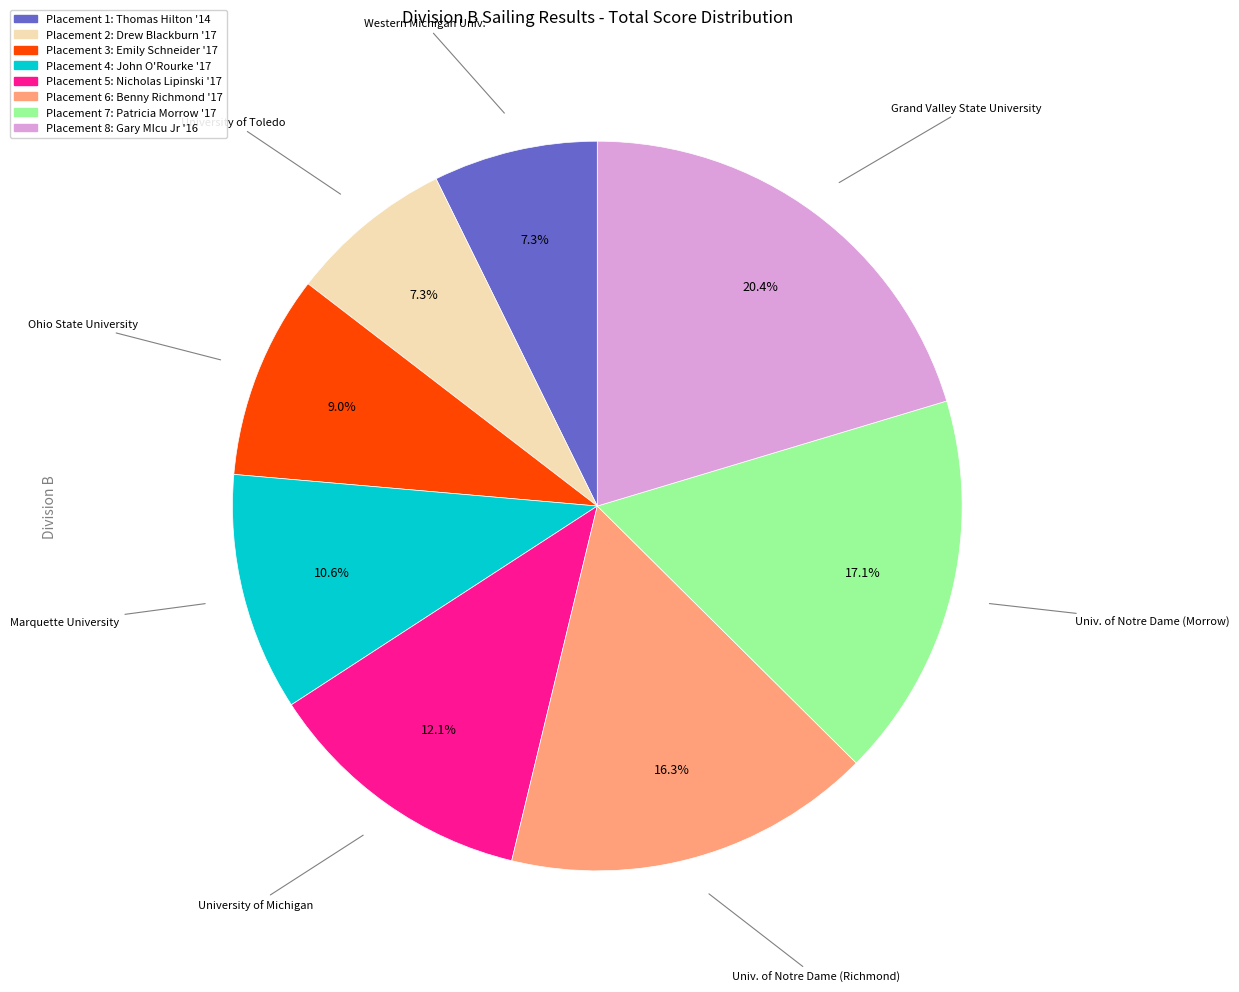

To the nearest percent, what is the difference between the largest and smallest slice percentages?

13%